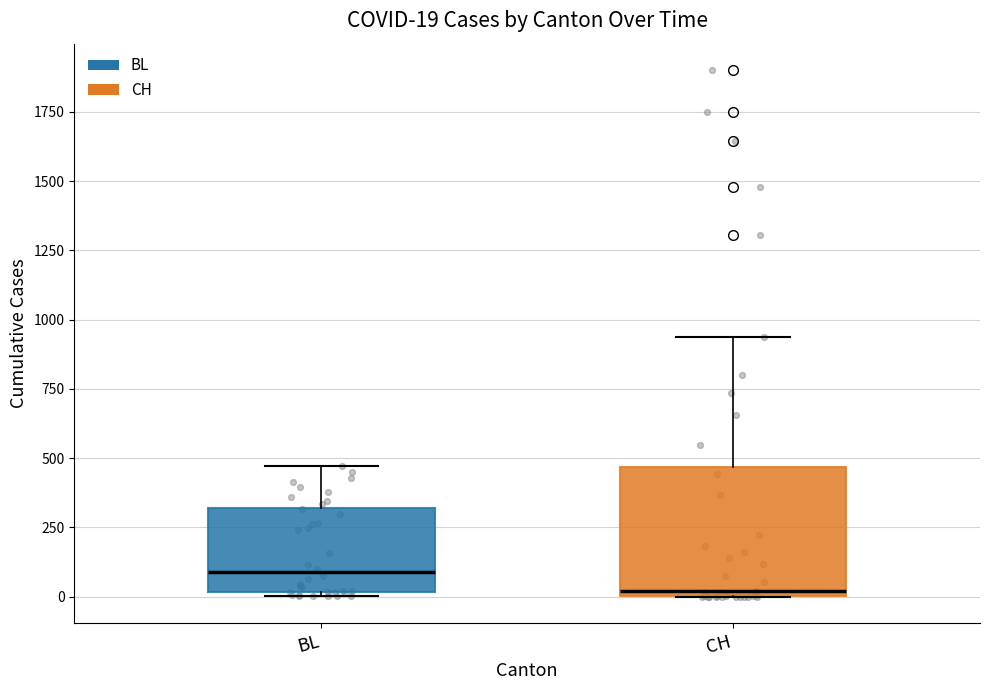

Comparing the boxes themselves (not the whiskers), which one is the tallest?

CH